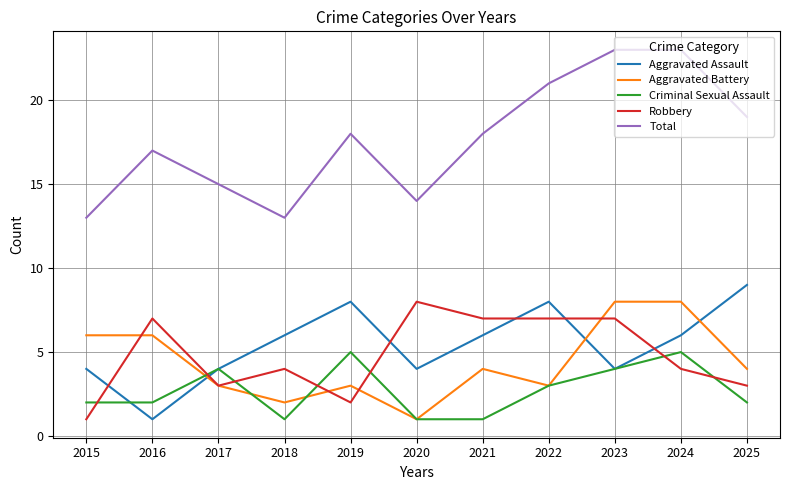

Reading left to right, transcribe all the data shown in this chart.

Aggravated Assault: 4	1	4	6	8	4	6	8	4	6	9
Aggravated Battery: 6	6	3	2	3	1	4	3	8	8	4
Criminal Sexual Assault: 2	2	4	1	5	1	1	3	4	5	2
Robbery: 1	7	3	4	2	8	7	7	7	4	3
Total: 13	17	15	13	18	14	18	21	23	23	19